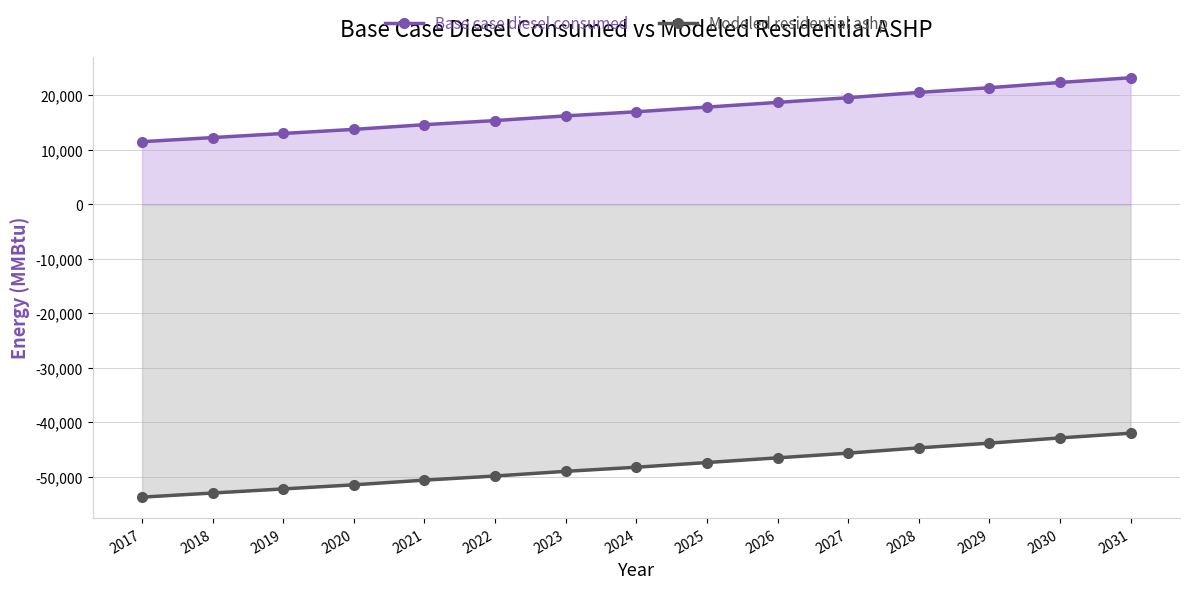

Between 2018 and 2027, which is larger?

2027